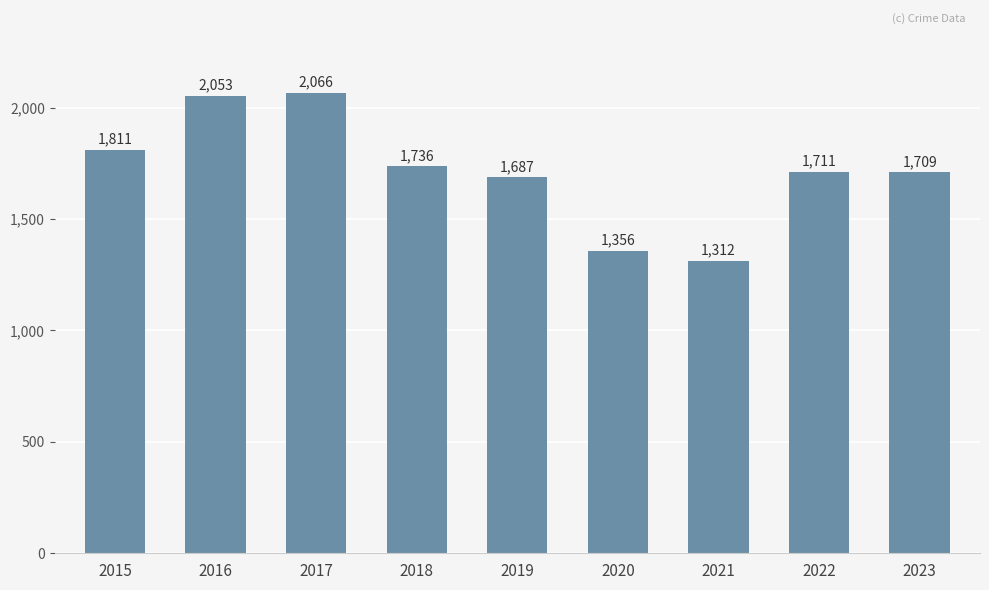

What is the value of the 5th bar from the left?

1687